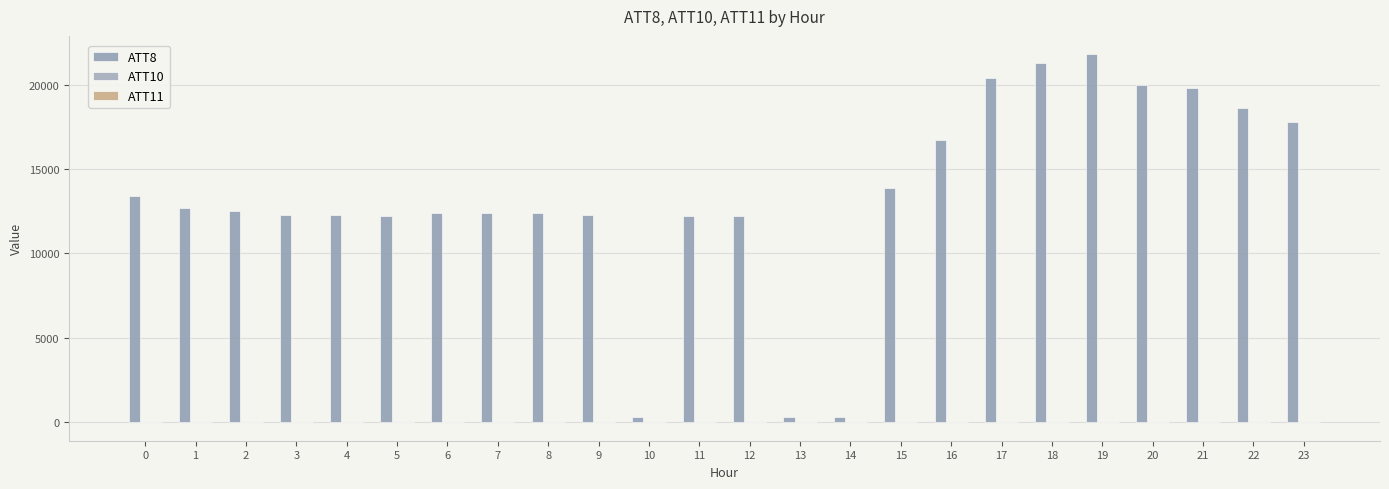

How many distinct data groups are displayed?

3